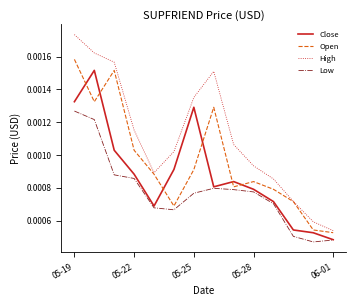

Which series has the largest total across all categories?

High